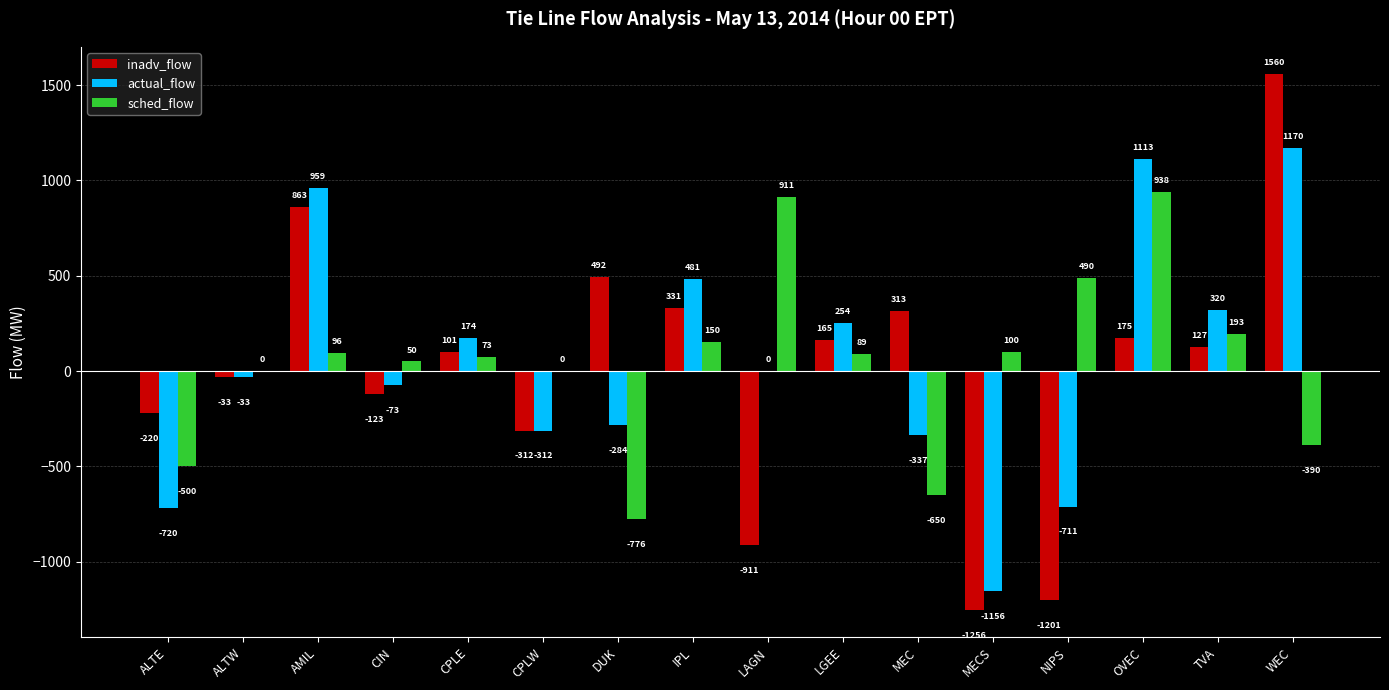

What are all the series names shown in the legend?

inadv_flow, actual_flow, sched_flow